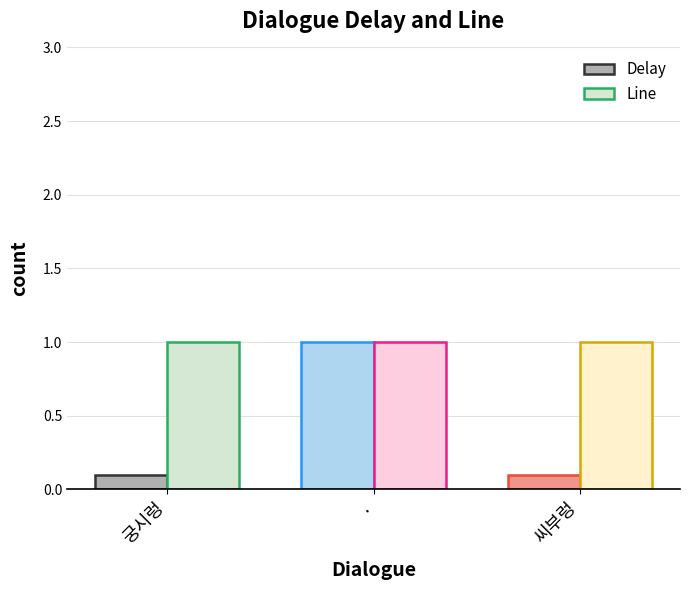

How many groups of bars are there?

3